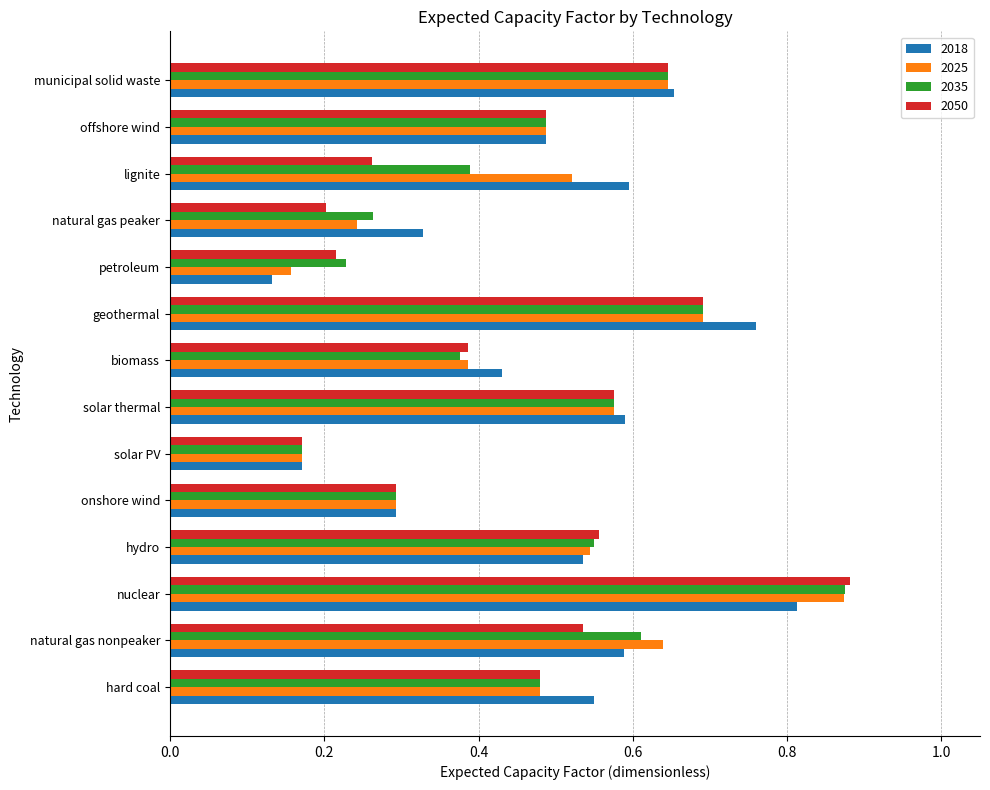

What is the sum of all 2050 values?

6.4